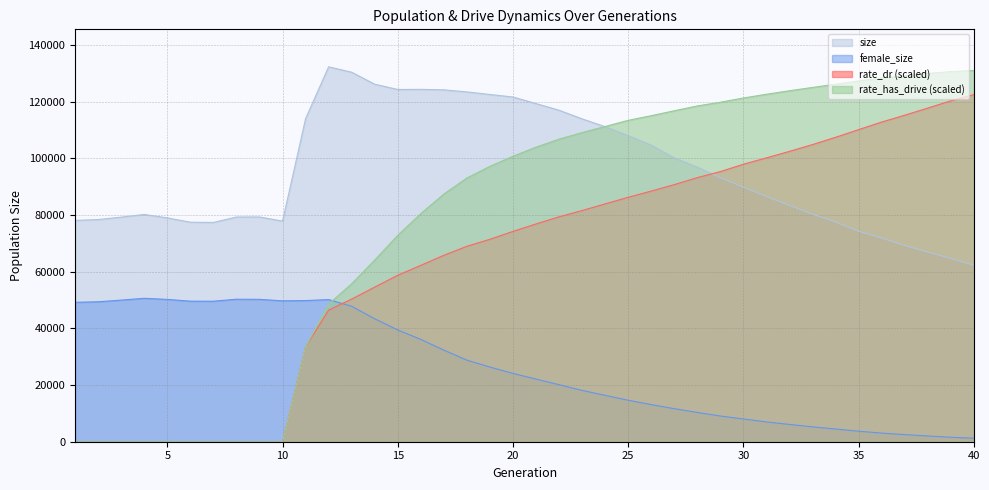

What are all the series names shown in the legend?

size, female_size, rate_dr (scaled), rate_has_drive (scaled)